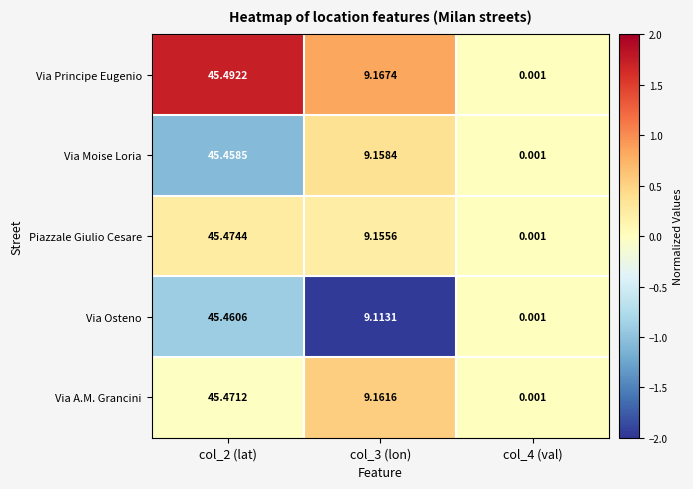

Between col_2 (lat) and col_4 (val), which series saw the biggest shift?

Via Principe Eugenio